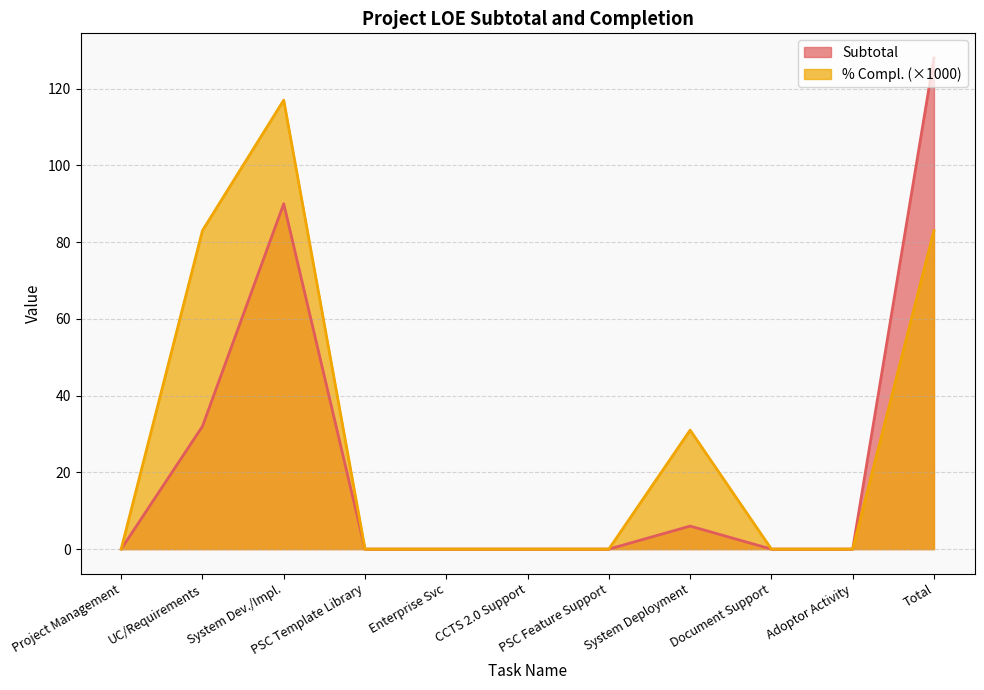

The % Compl. series shows 50 at System Deployment. True or false?

False